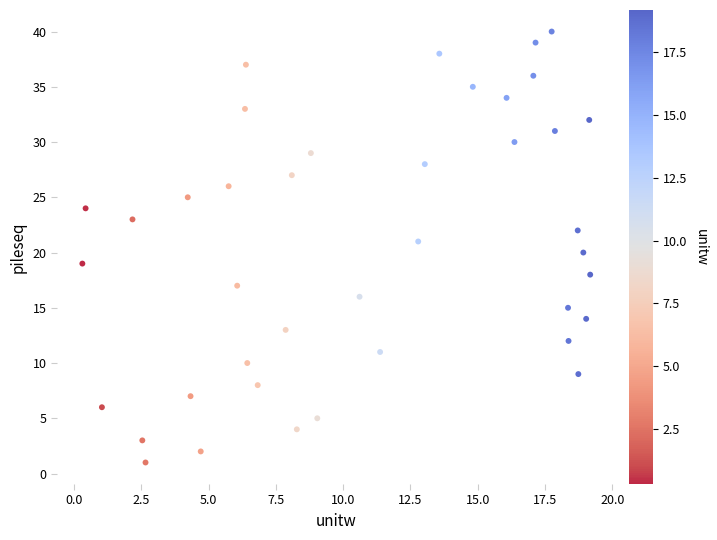

What is the range of Y values (max minus min)?

39